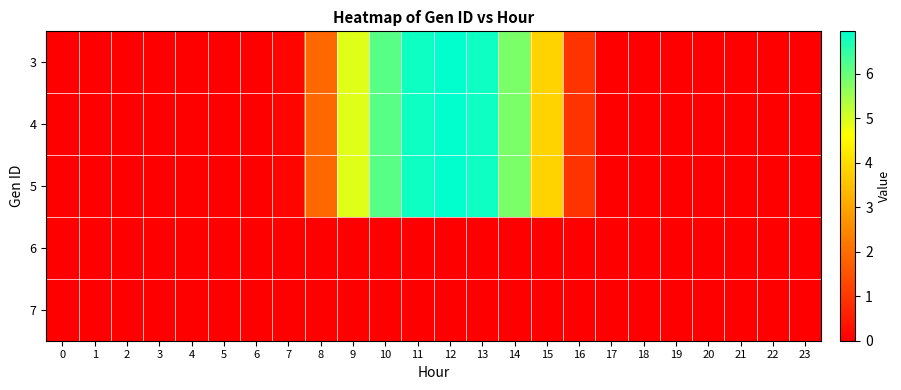

Reading left to right, extract all data points from this chart.

3: 0=0.0	1=0.0	2=0.0	3=0.0	4=0.0	5=0.0	6=0.0	7=0.1	8=1.9	9=4.9	10=6.2	11=6.8	12=7.0	13=6.8	14=5.8	15=3.9	16=0.9	17=0.0	18=0.0	19=0.0	20=0.0	21=0.0	22=0.0	23=0.0
4: 0=0.0	1=0.0	2=0.0	3=0.0	4=0.0	5=0.0	6=0.0	7=0.1	8=1.9	9=4.9	10=6.2	11=6.8	12=7.0	13=6.8	14=5.8	15=3.9	16=0.9	17=0.0	18=0.0	19=0.0	20=0.0	21=0.0	22=0.0	23=0.0
5: 0=0.0	1=0.0	2=0.0	3=0.0	4=0.0	5=0.0	6=0.0	7=0.1	8=1.9	9=4.9	10=6.2	11=6.8	12=7.0	13=6.8	14=5.8	15=3.9	16=0.9	17=0.0	18=0.0	19=0.0	20=0.0	21=0.0	22=0.0	23=0.0
6: 0=0.0	1=0.0	2=0.0	3=0.0	4=0.0	5=0.0	6=0.0	7=0.0	8=0.0	9=0.0	10=0.0	11=0.0	12=0.0	13=0.0	14=0.0	15=0.0	16=0.0	17=0.0	18=0.0	19=0.0	20=0.0	21=0.0	22=0.0	23=0.0
7: 0=0.0	1=0.0	2=0.0	3=0.0	4=0.0	5=0.0	6=0.0	7=0.0	8=0.0	9=0.0	10=0.0	11=0.0	12=0.0	13=0.0	14=0.0	15=0.0	16=0.0	17=0.0	18=0.0	19=0.0	20=0.0	21=0.0	22=0.0	23=0.0